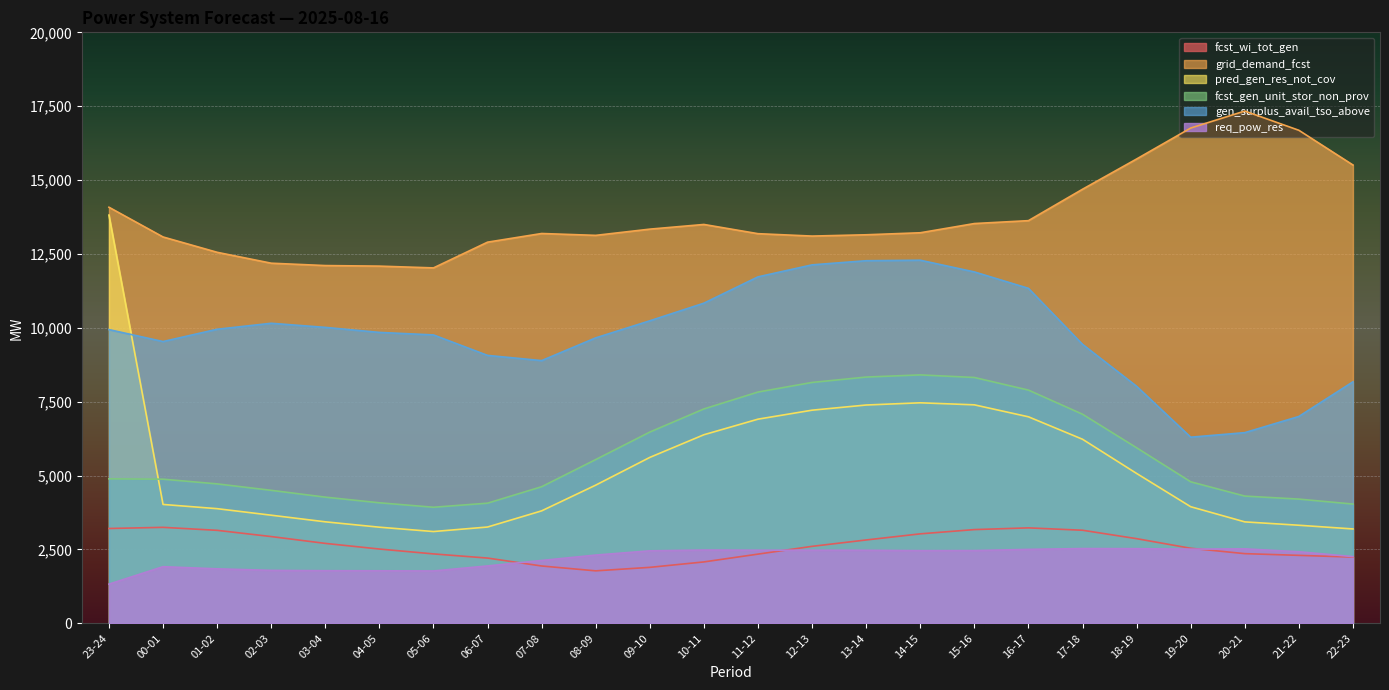

Reading right to left, list all the values displayed in this chart.

fcst_wi_tot_gen: 22-23=2241	21-22=2300	20-21=2358	19-20=2540	18-19=2865	17-18=3150	16-17=3230	15-16=3172	14-15=3028	13-14=2821	12-13=2605	11-12=2342	10-11=2078	09-10=1894	08-09=1776	07-08=1940	06-07=2208	05-06=2349	04-05=2514	03-04=2705	02-03=2936	01-02=3147	00-01=3248	23-24=3209
grid_demand_fcst: 22-23=15510	21-22=16685	20-21=17336	19-20=16761	18-19=15714	17-18=14690	16-17=13627	15-16=13529	14-15=13217	13-14=13149	12-13=13105	11-12=13186	10-11=13498	09-10=13340	08-09=13129	07-08=13192	06-07=12899	05-06=12028	04-05=12088	03-04=12107	02-03=12187	01-02=12556	00-01=13075	23-24=14081
pred_gen_res_not_cov: 22-23=3194	21-22=3319	20-21=3433	19-20=3946	18-19=5072	17-18=6229	16-17=6989	15-16=7394	14-15=7463	13-14=7388	12-13=7213	11-12=6909	10-11=6382	09-10=5615	08-09=4677	07-08=3806	06-07=3259	05-06=3106	04-05=3253	03-04=3435	02-03=3659	01-02=3880	00-01=4023	23-24=13815
fcst_gen_unit_stor_non_prov: 22-23=4036	21-22=4204	20-21=4306	19-20=4789	18-19=5941	17-18=7076	16-17=7893	15-16=8320	14-15=8407	13-14=8334	12-13=8152	11-12=7827	10-11=7255	09-10=6473	08-09=5542	07-08=4623	06-07=4066	05-06=3928	04-05=4079	03-04=4270	02-03=4501	01-02=4719	00-01=4878	23-24=4890
gen_surplus_avail_tso_above: 22-23=8173	21-22=7001	20-21=6453	19-20=6299	18-19=8022	17-18=9441	16-17=11336	15-16=11892	14-15=12288	13-14=12271	12-13=12131	11-12=11725	10-11=10835	09-10=10238	08-09=9661	07-08=8891	06-07=9067	05-06=9760	04-05=9845	03-04=10015	02-03=10154	01-02=9952	00-01=9536	23-24=9940
req_pow_res: 22-23=2258	21-22=2422	20-21=2520	19-20=2510	18-19=2526	17-18=2530	16-17=2502	15-16=2462	14-15=2460	13-14=2472	12-13=2474	11-12=2474	10-11=2480	09-10=2453	08-09=2310	07-08=2127	06-07=1942	05-06=1772	04-05=1778	03-04=1781	02-03=1792	01-02=1844	00-01=1917	23-24=1326